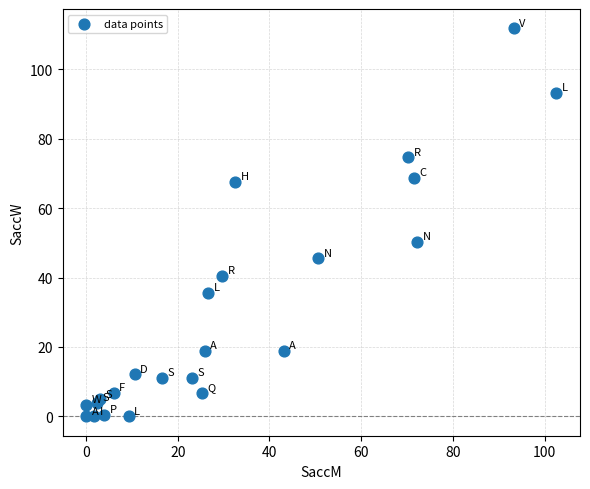

What Y value in the scatter plot is closest to 55?

50.3